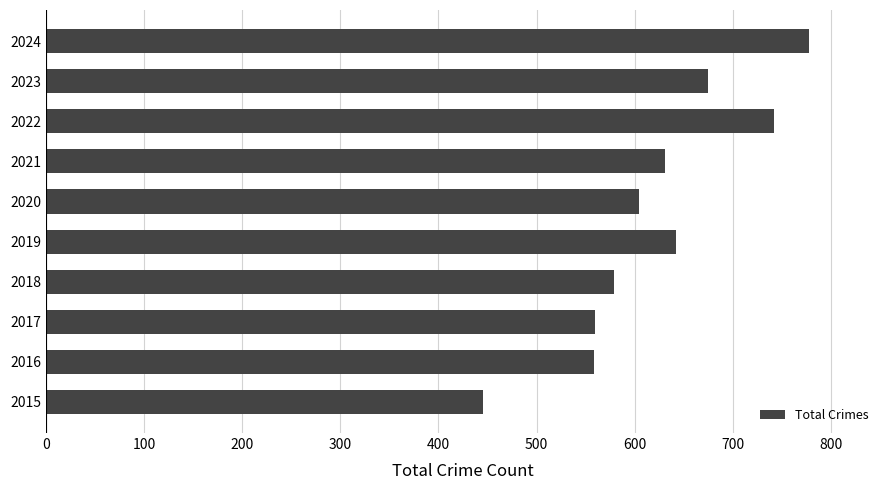

What is the change in value from 2017 to 2020?

+44